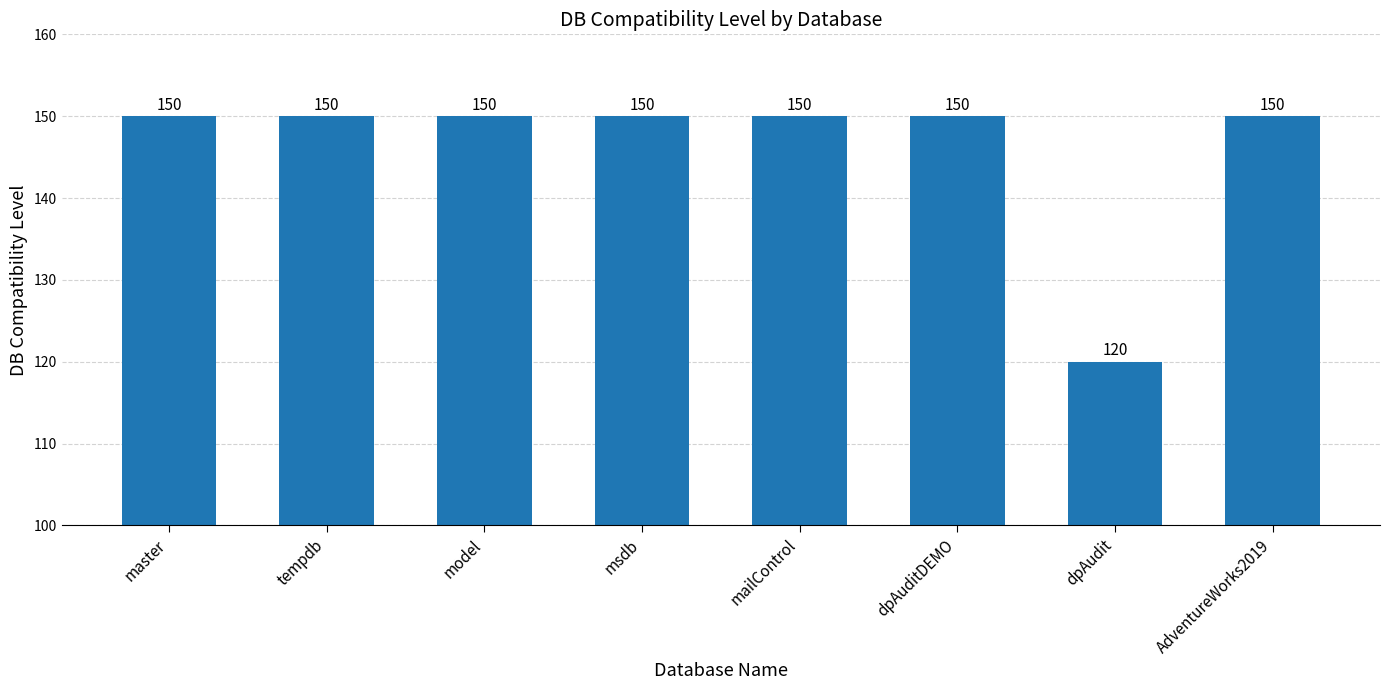

What is the maximum value shown in the chart?

150